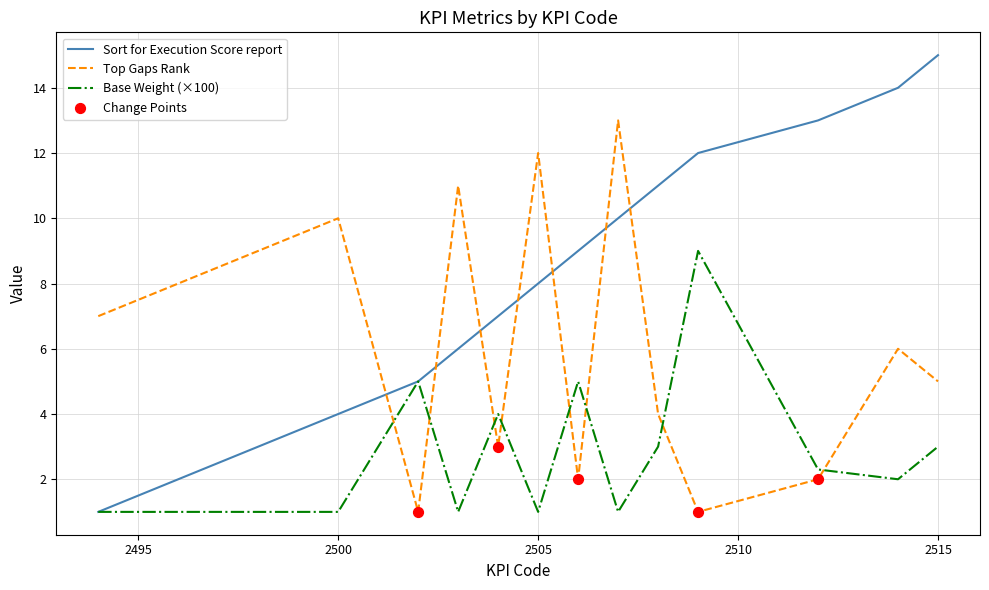

What is the minimum value for Base Weight (×100)?

1.0